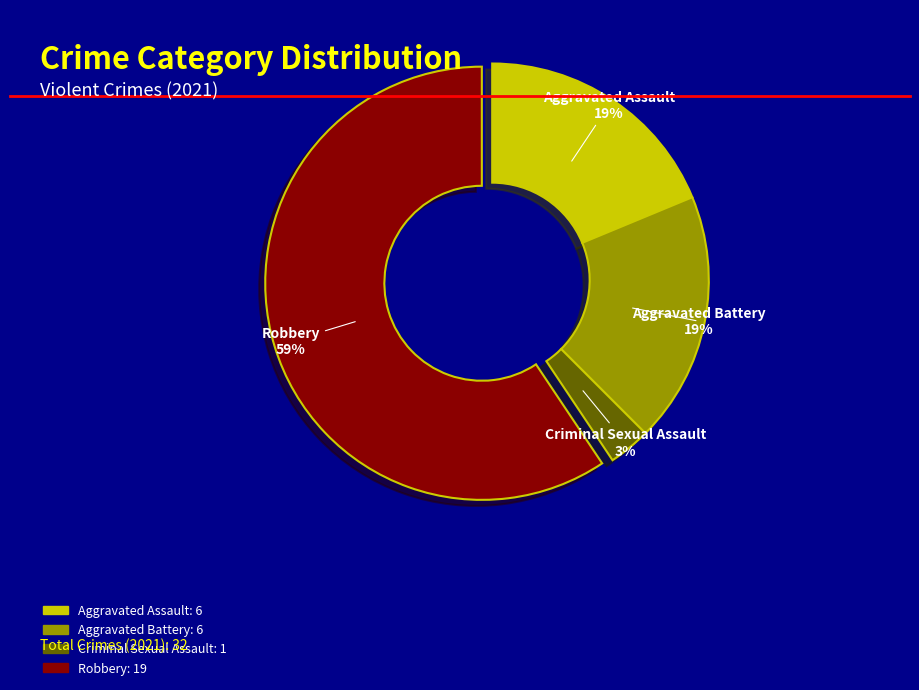

To the nearest percent, what percentage of the pie is Aggravated Battery?

19%